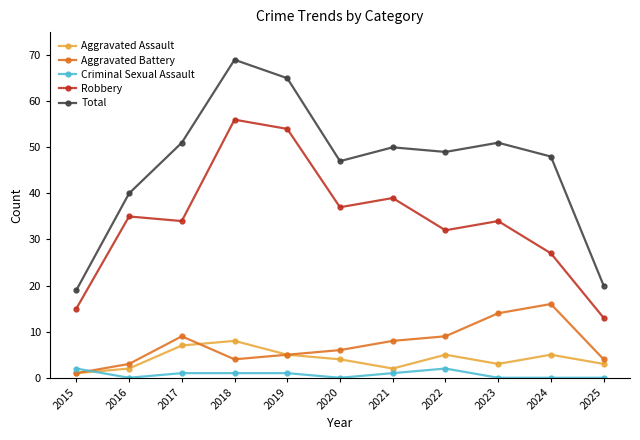

What is the total value across all series at 2019?

130